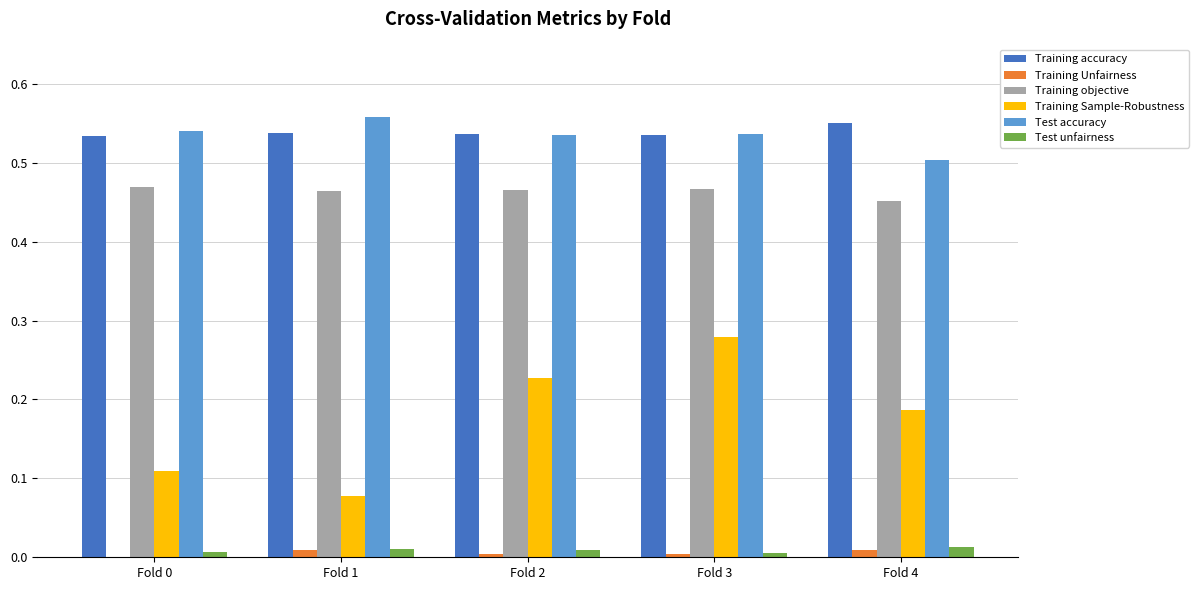

The Training accuracy series shows 0.8 at Fold 3. True or false?

False